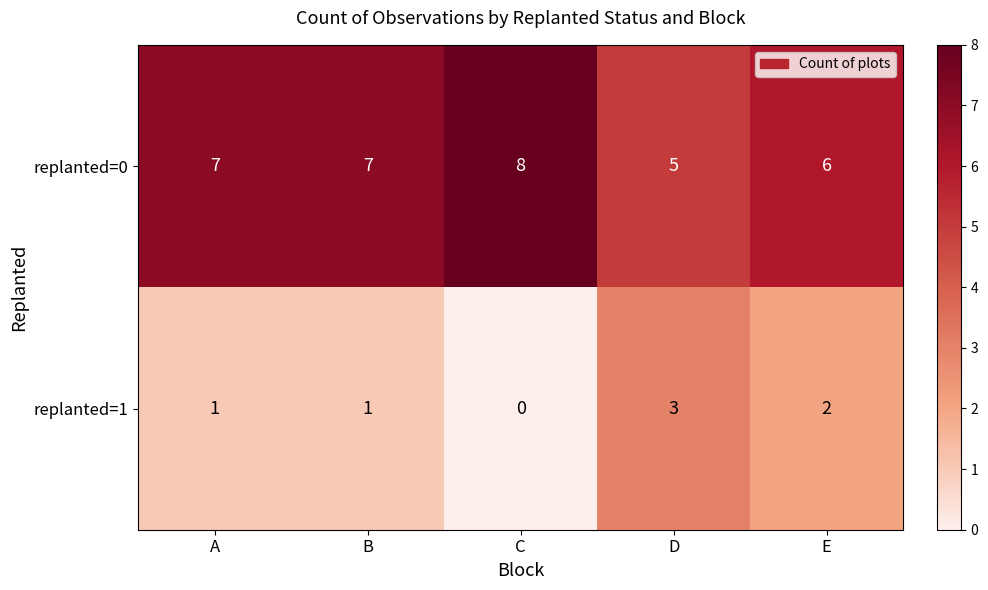

At which label does replanted=0 reach its minimum?

D